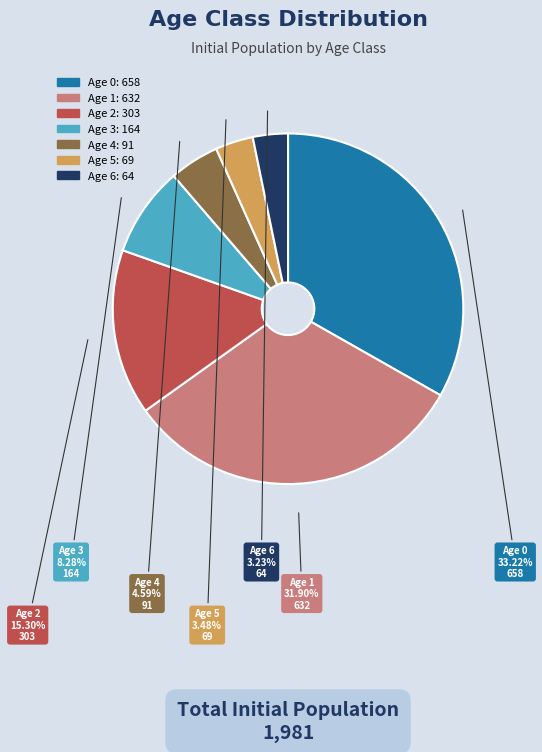

Does Age 4 account for over 50% of the chart?

No